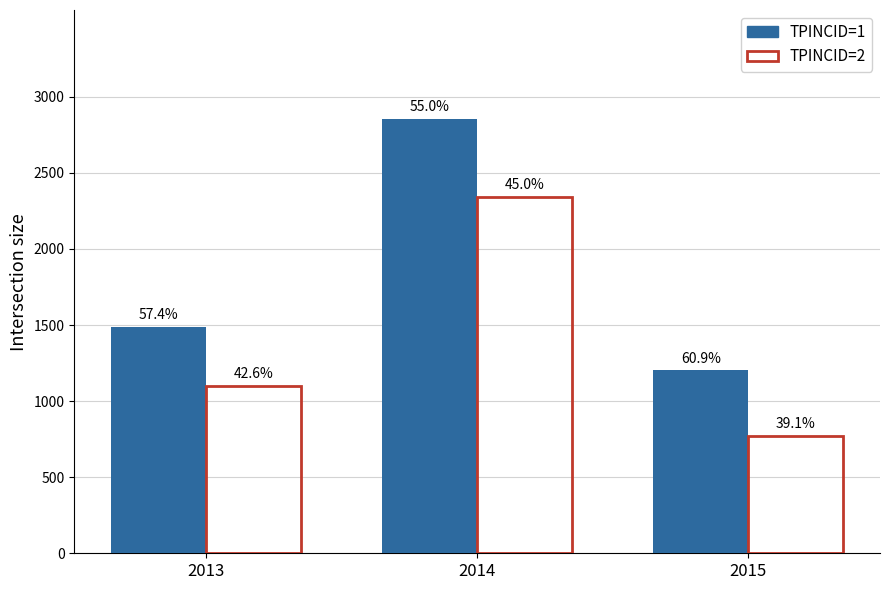

What are all the series names shown in the legend?

TPINCID=1, TPINCID=2